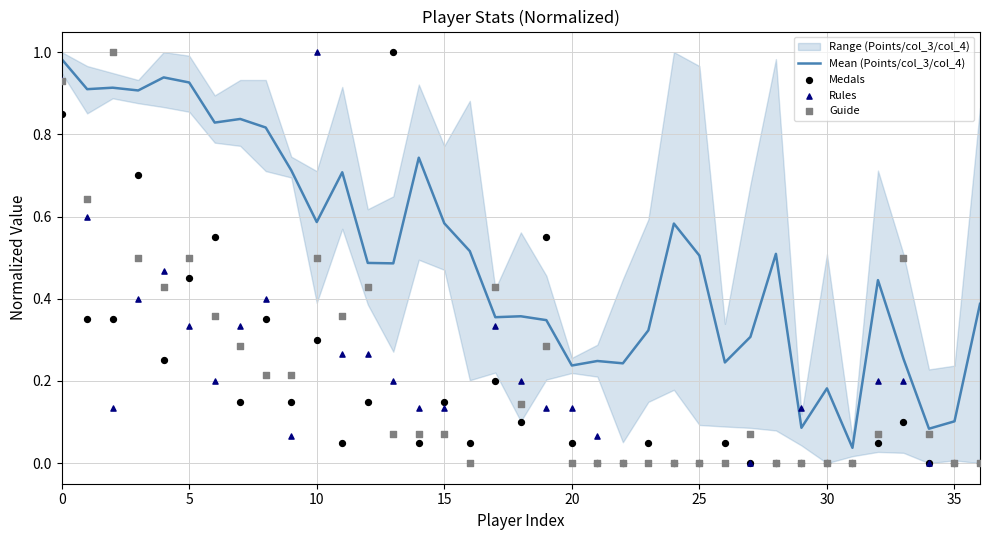

Which series has the widest spread of Y values?

Medals